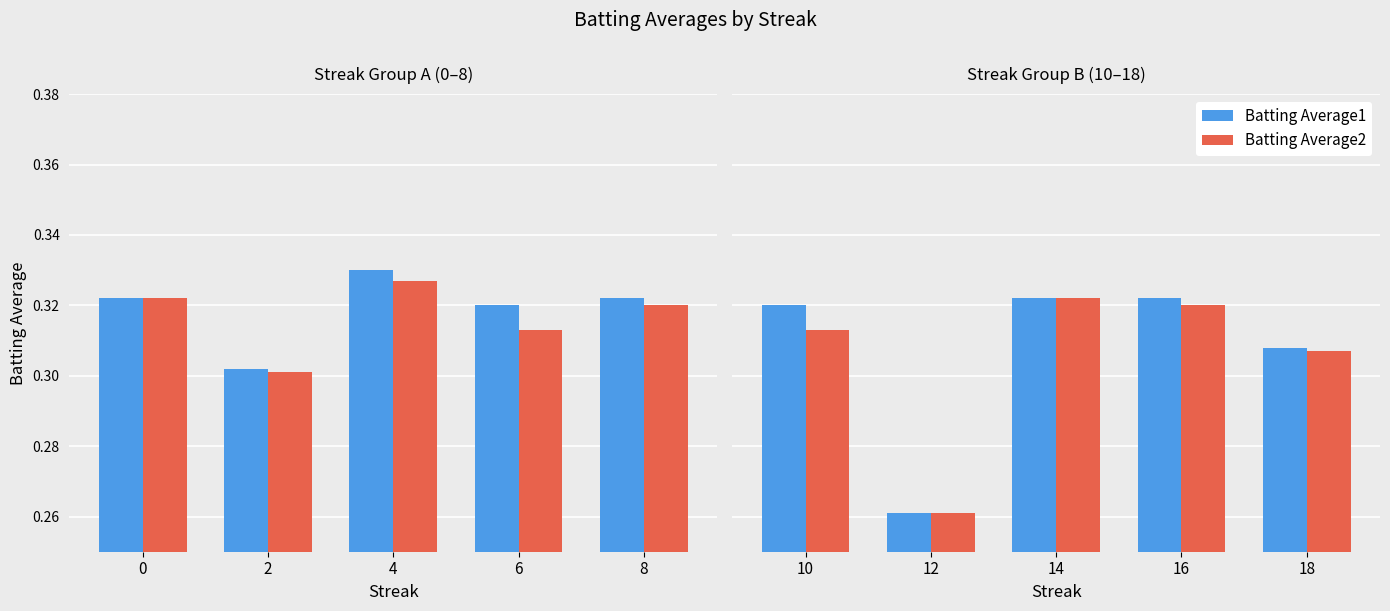

What is the smallest value displayed?

0.3